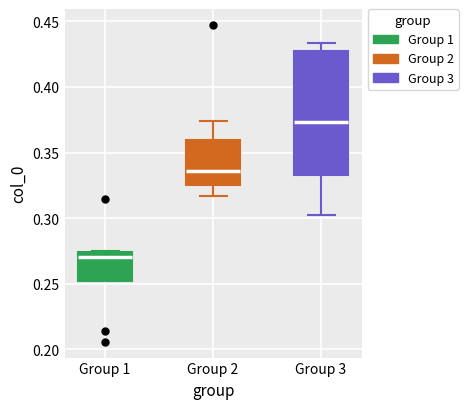

Reading left to right, read every box against the y-axis: the position of its median line, the range the box covers, and the ends of its whiskers. The values are not printed on the chart, so give them approximately, as read against the axis.

Group 1: median 0.270, box 0.250 to 0.275, whiskers 0.250 to 0.275
Group 2: median 0.335, box 0.325 to 0.360, whiskers 0.315 to 0.375
Group 3: median 0.375, box 0.335 to 0.425, whiskers 0.300 to 0.435